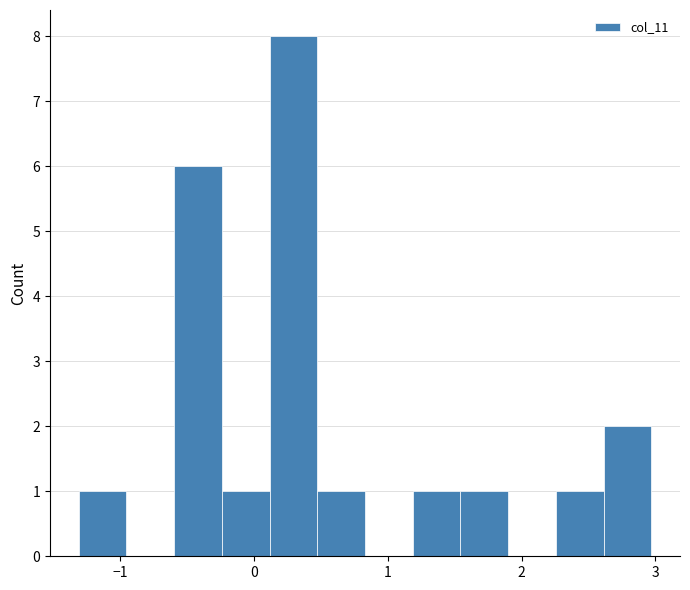

Around what value on the x-axis is the tallest bar? Give the approximate position of its centre, as read against the axis.

0.3